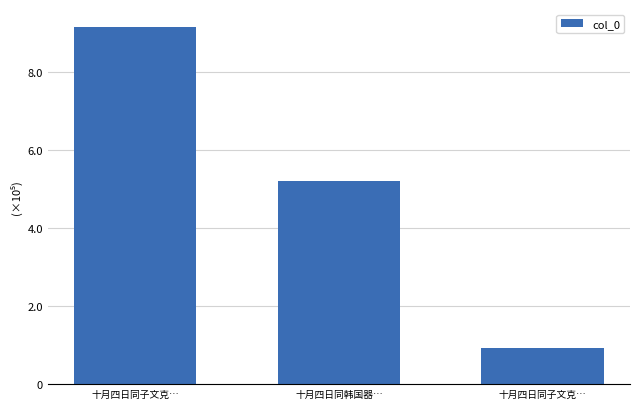

Does the chart contain any negative values?

No